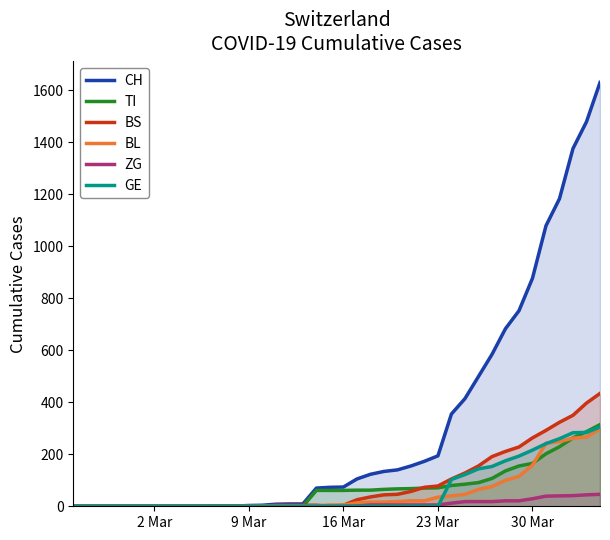

Which series has the largest total across all categories?

CH